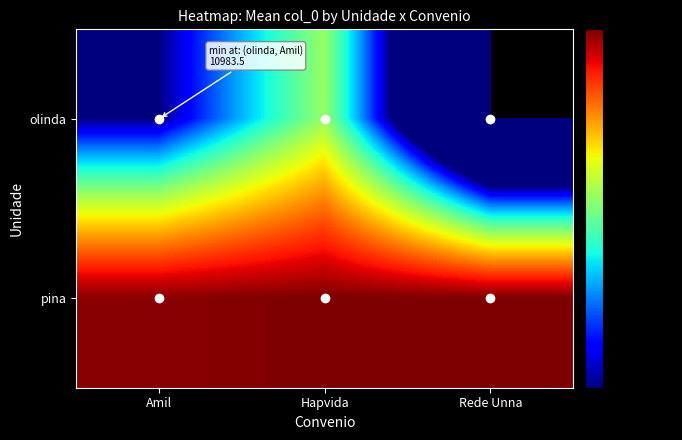

How many data points does each series have?

3